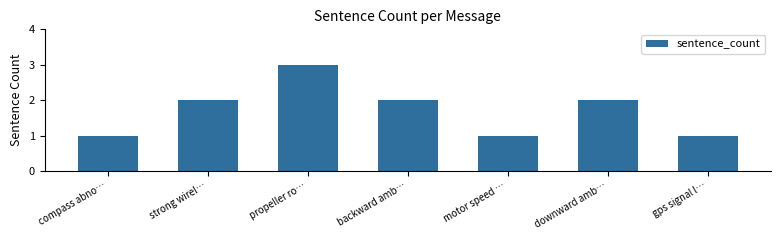

At which category does the chart reach its peak across all series?

propeller ro…